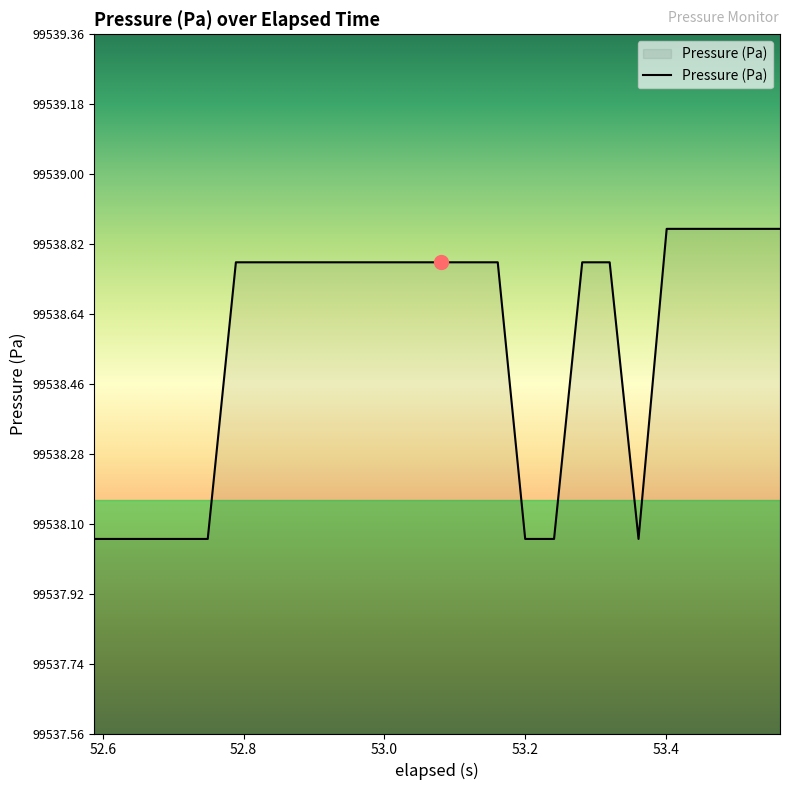

What is the difference between the maximum and minimum values?

0.8